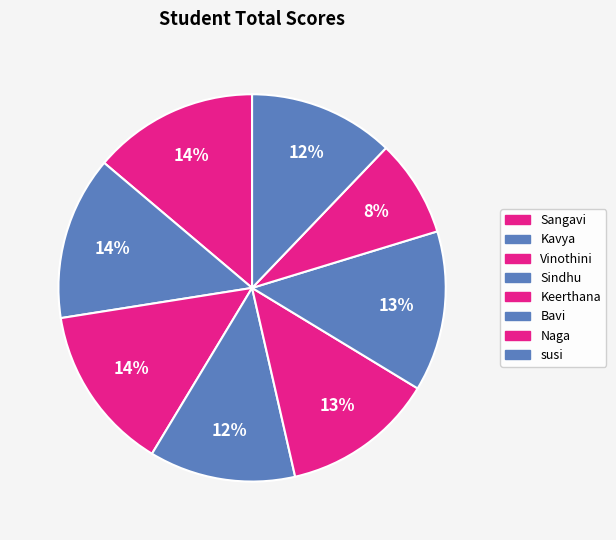

Count the number of slices in the pie.

8